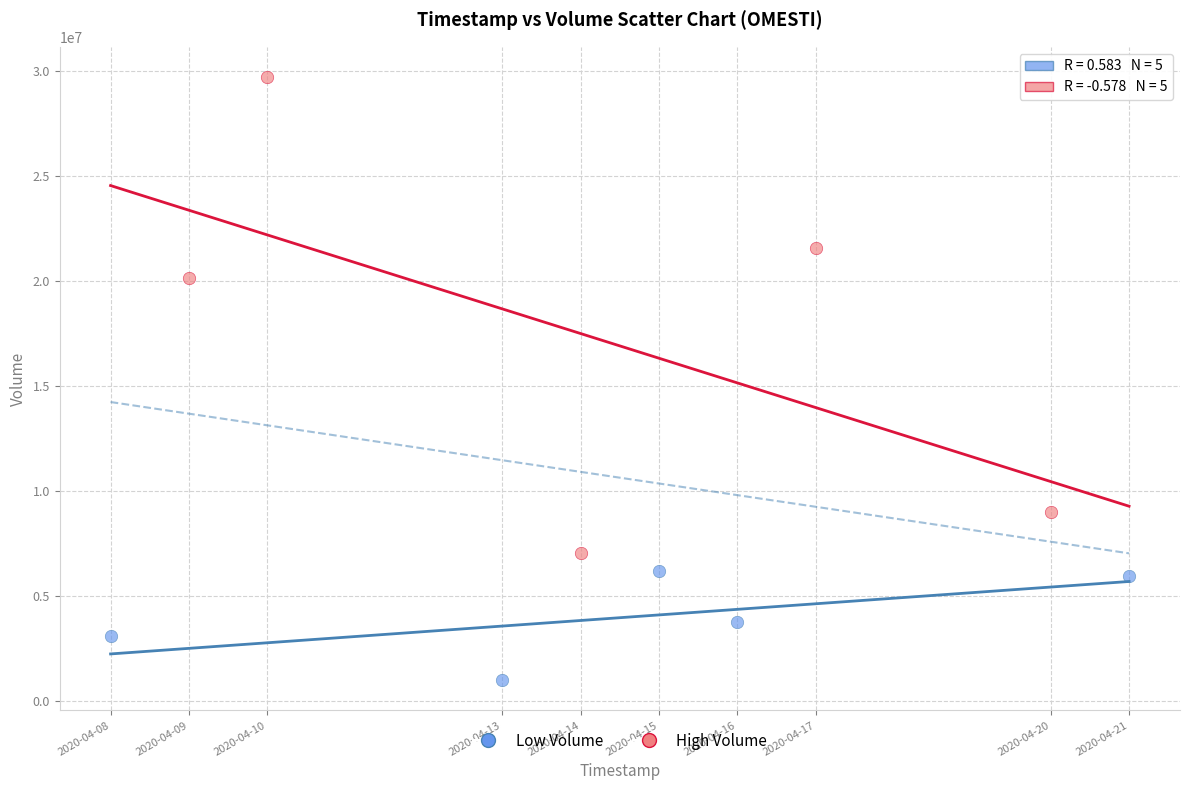

Which series has the largest Y range (max minus min)?

High Volume